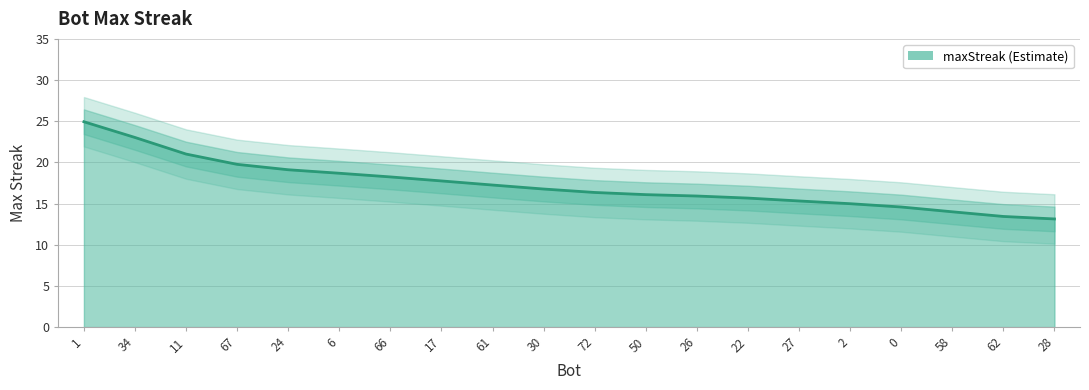

How many lines are shown in the chart?

1